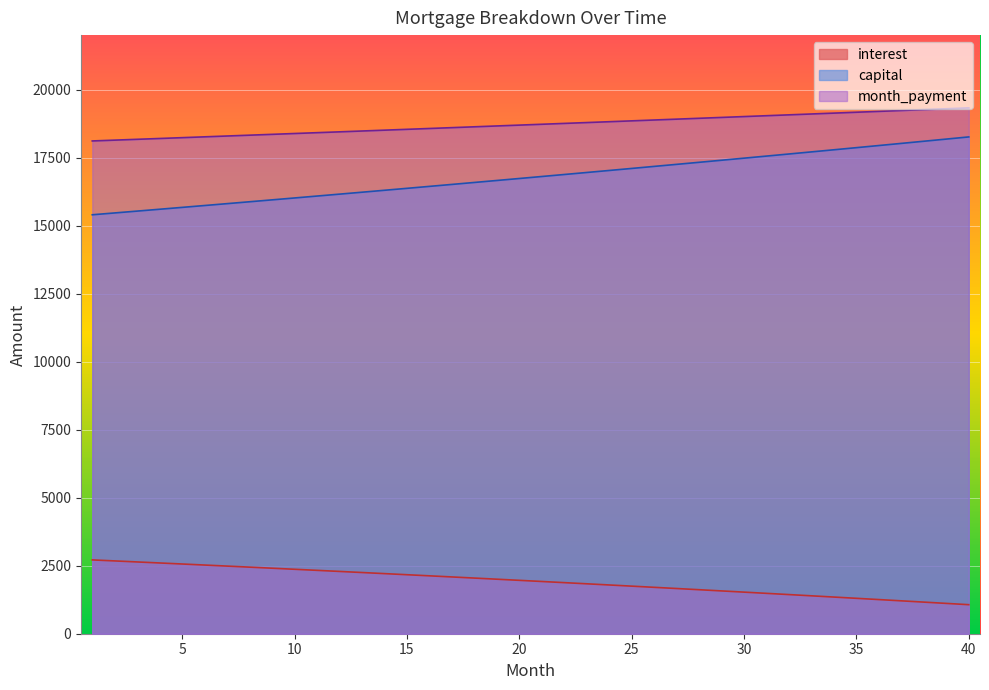

The interest series shows 2407.9 at 9. True or false?

True